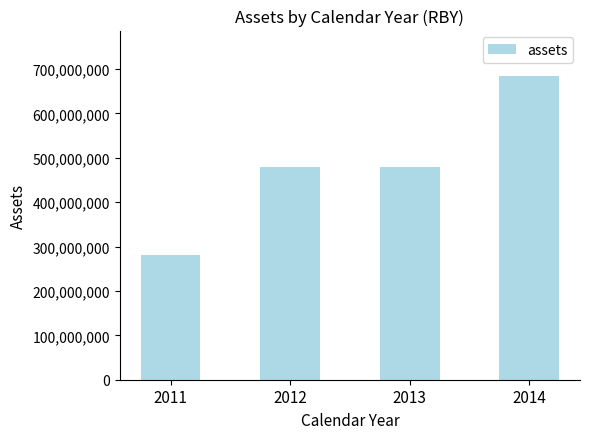

What is the value of the 2nd bar from the left?

479972000